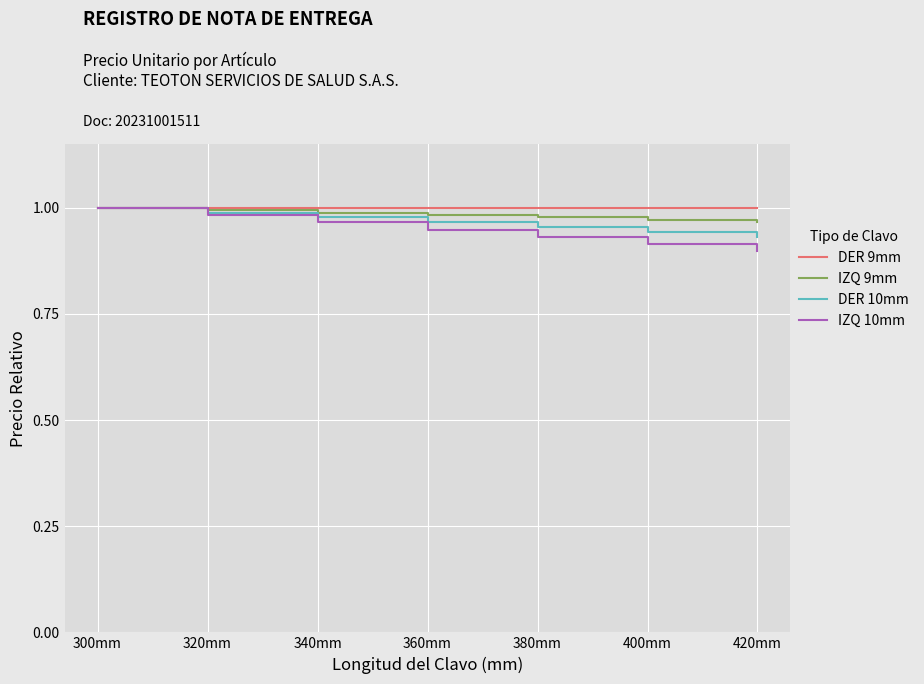

True or false: IZQ 10mm has a value of 0.9 at 380mm.

True